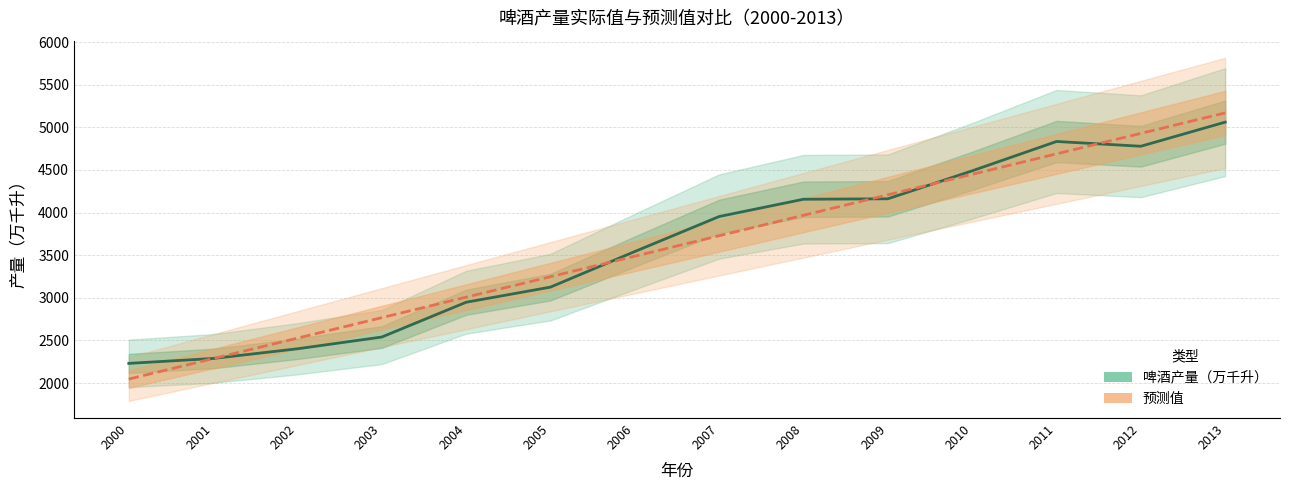

The value of 啤酒产量（万千升） at 2003 is 2540.5. True or false?

True